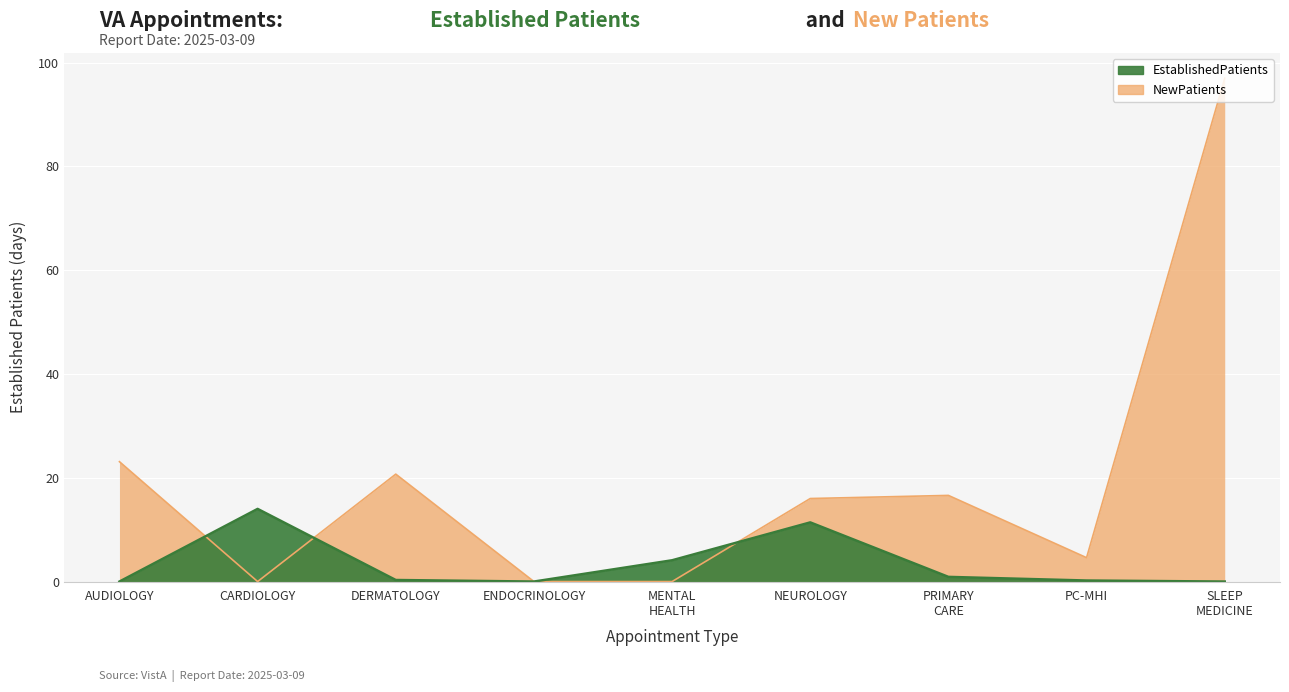

What is the approximate value of EstablishedPatients at CARDIOLOGY?

14.0